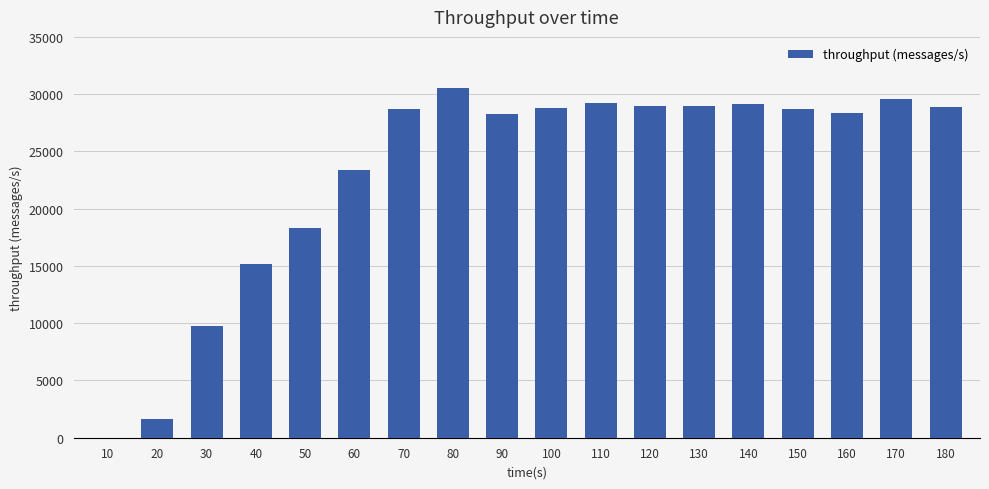

What is the maximum value shown in the chart?

30579